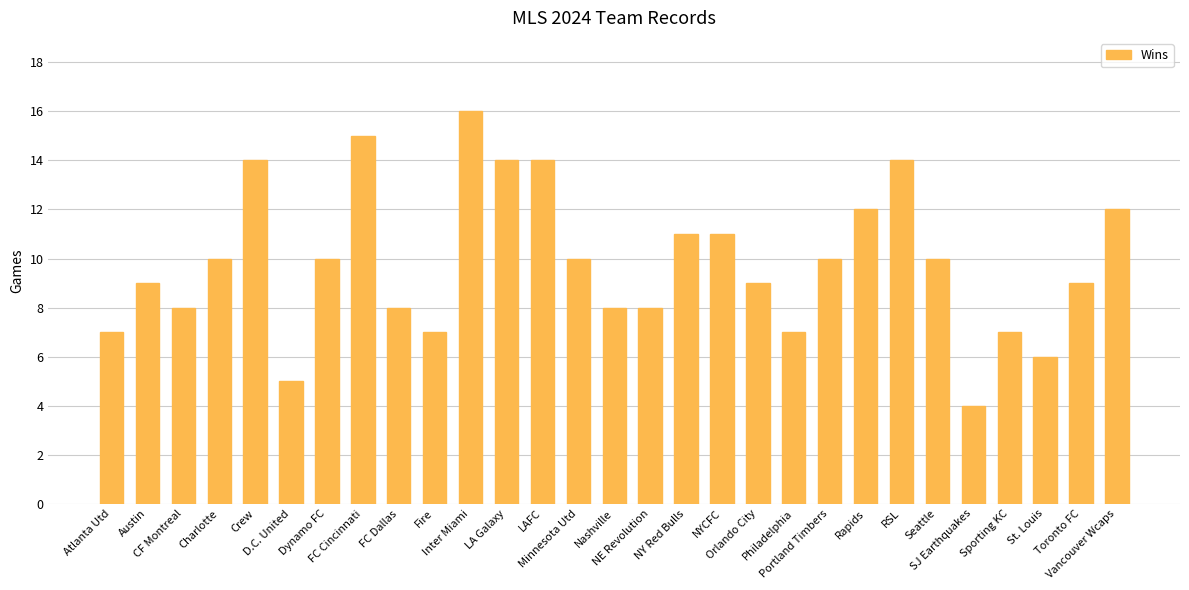

What is the maximum value shown in the chart?

16